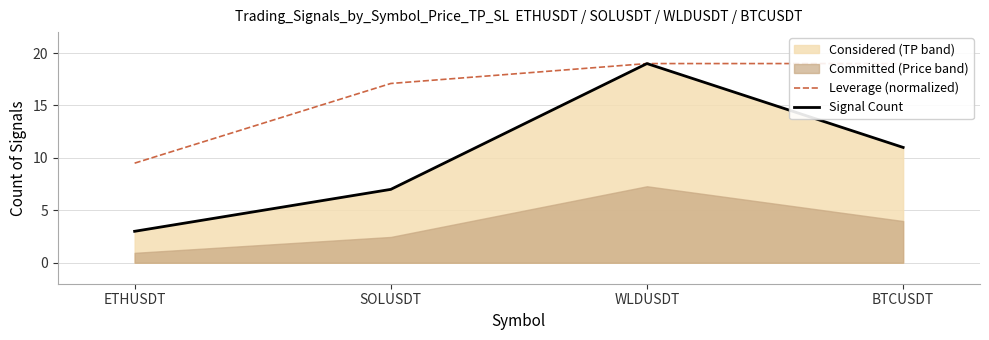

Reading left to right, transcribe all the data shown in this chart.

Leverage (normalized): 9.5	17.1	19.0	19.0
Signal Count: 3.0	7.0	19.0	11.0